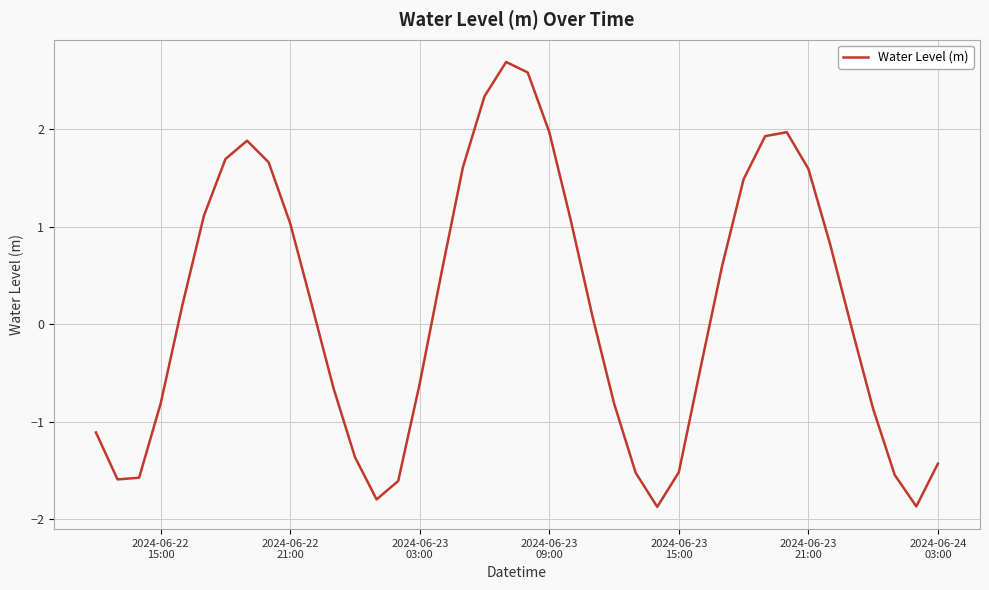

What is the minimum value shown in the chart?

-1.9